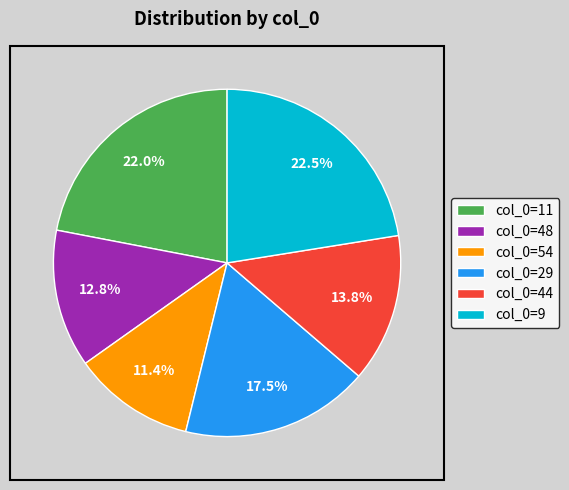

Do col_0=54 and col_0=9 together represent more than half of the pie?

No